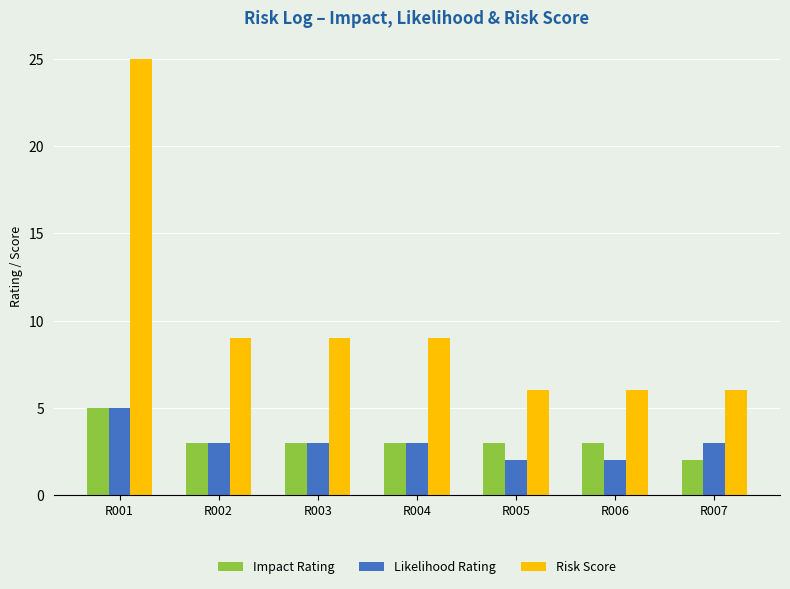

Reading right to left, extract all data points from this chart.

Impact Rating: 2	3	3	3	3	3	5
Likelihood Rating: 3	2	2	3	3	3	5
Risk Score: 6	6	6	9	9	9	25